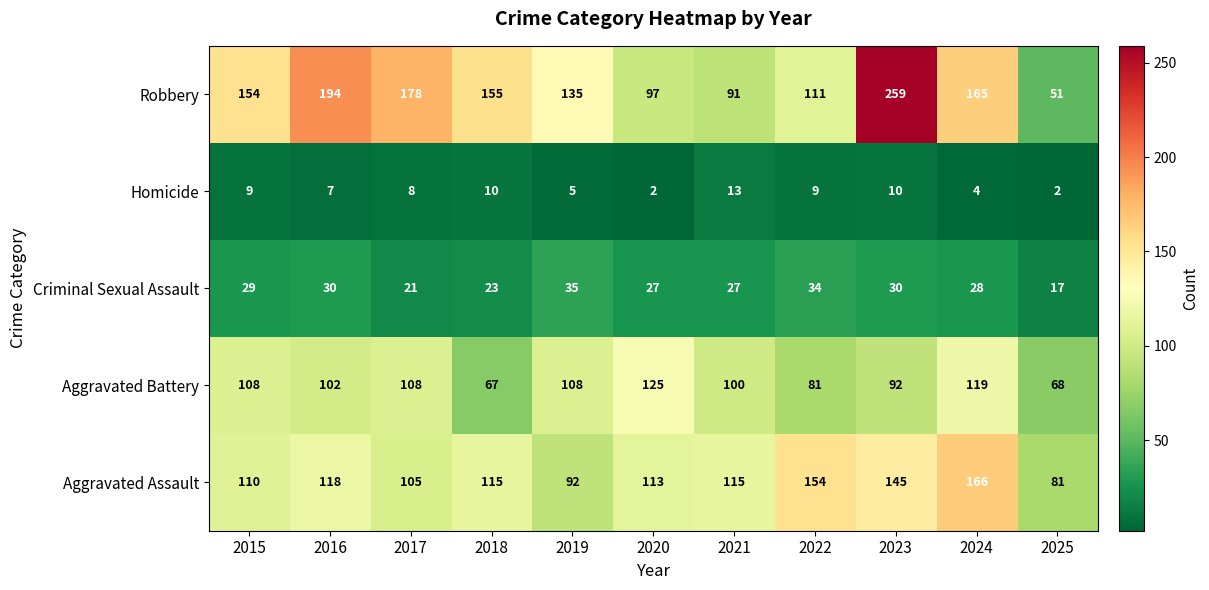

The Robbery series shows 194 at 2016. True or false?

True